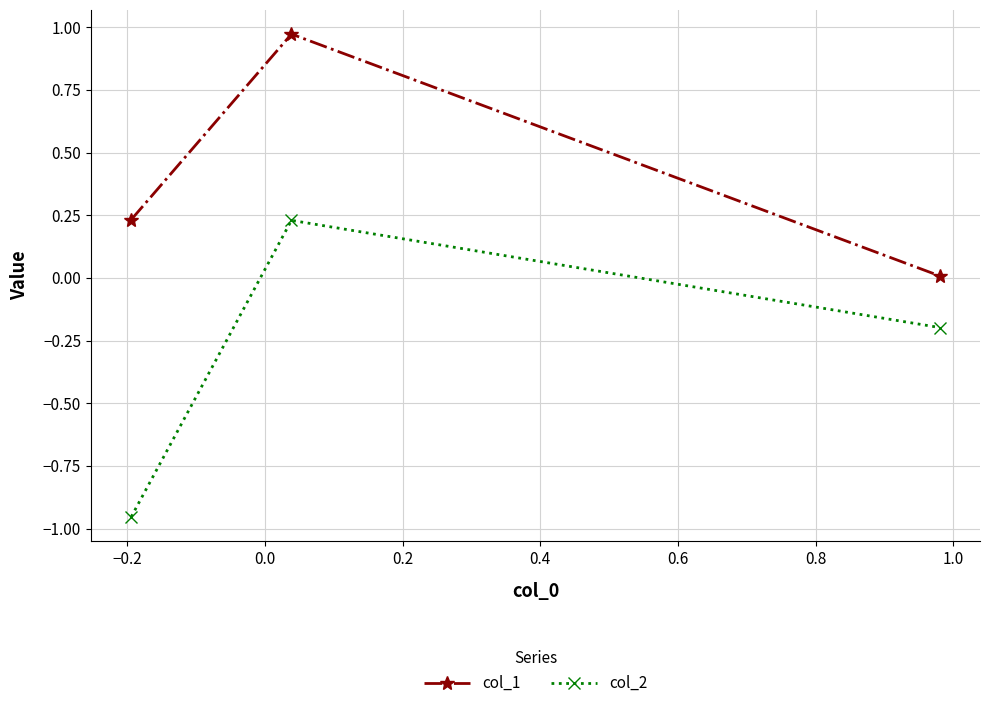

Rank the series by their average value, from highest to lowest.

col_1, col_2